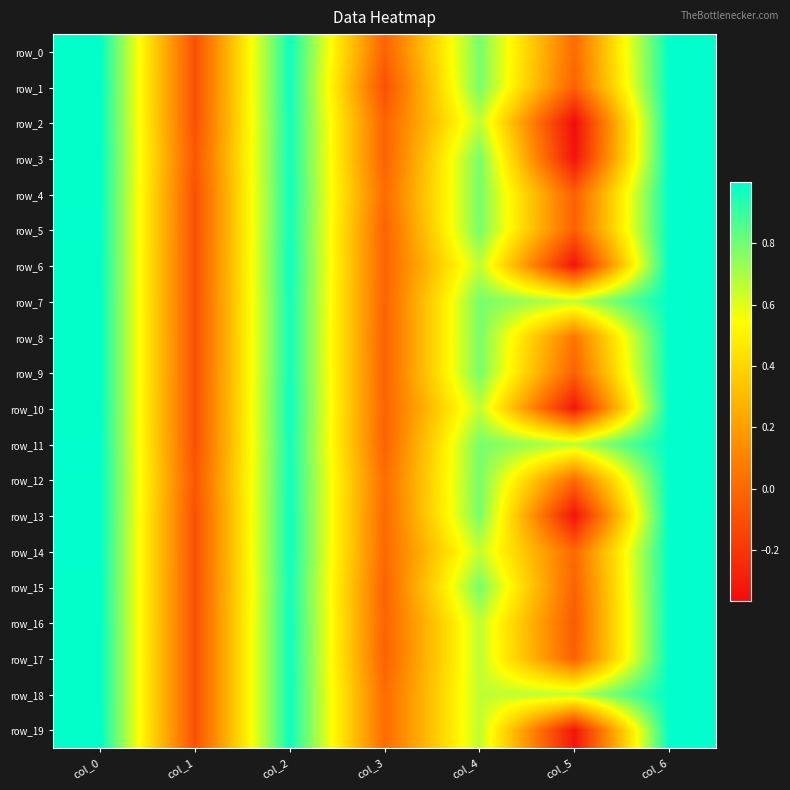

At which label does row_12 reach its peak?

col_6